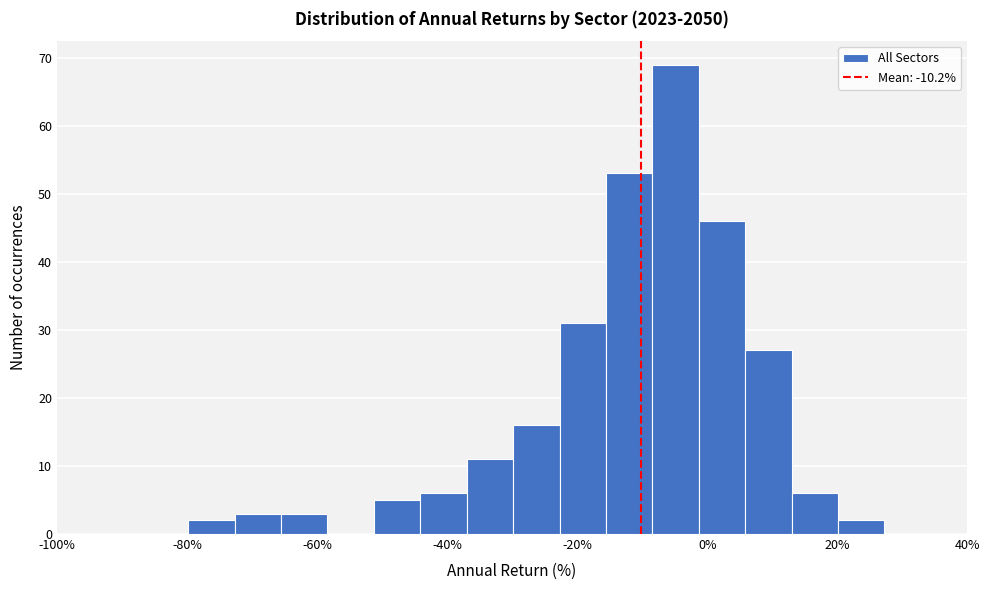

Read against the x-axis, roughly where is the centre of the tallest bar?

-4